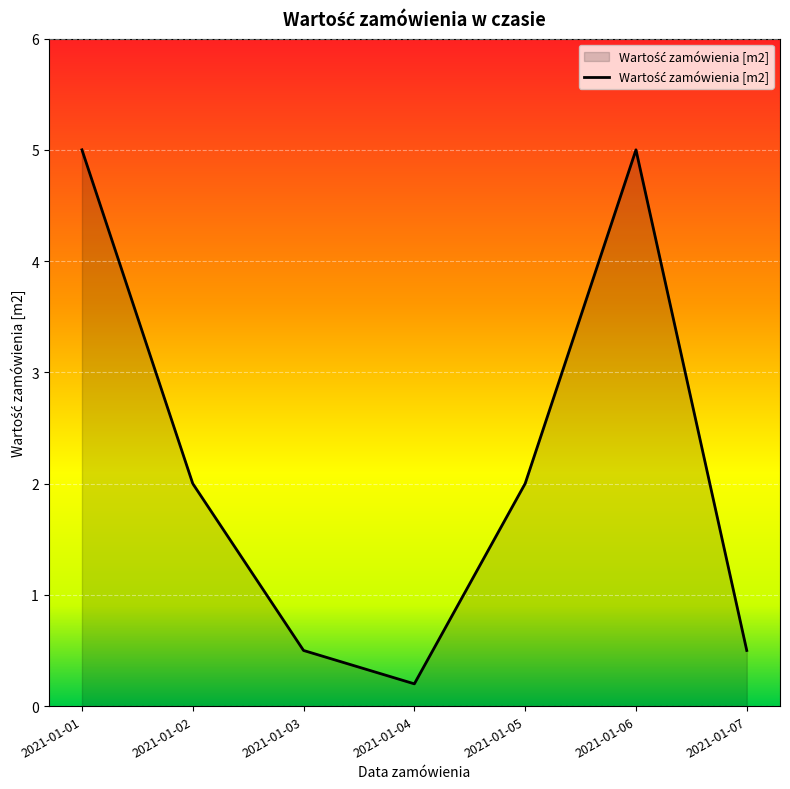

How many lines are shown in the chart?

1